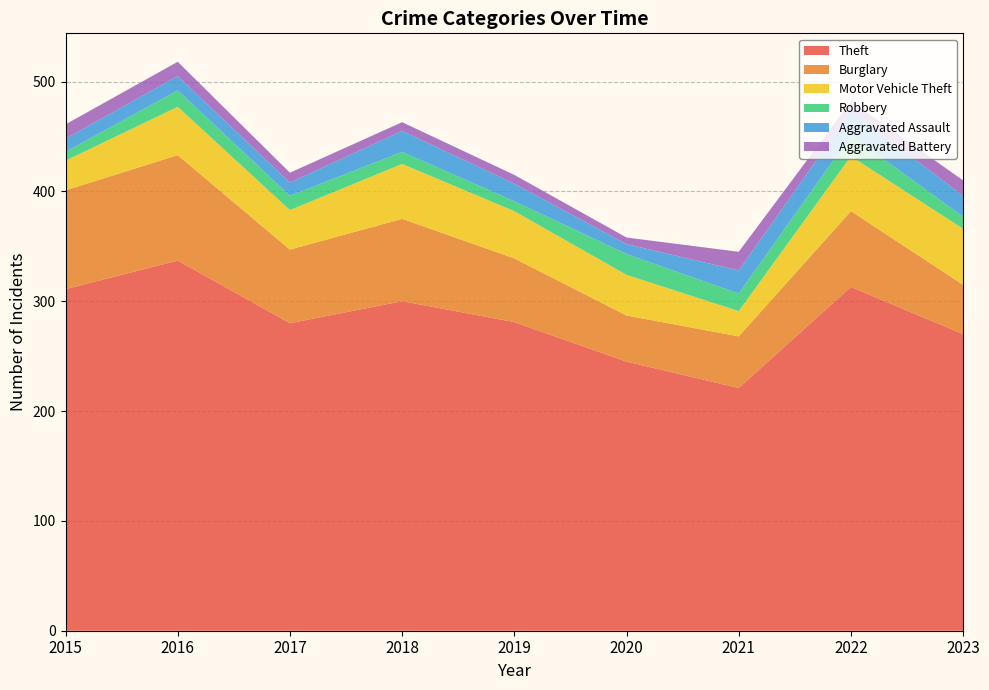

Reading left to right, extract all data points from this chart.

Theft: 311	337	280	300	281	245	221	313	270
Burglary: 90	96	67	75	58	42	47	69	45
Motor Vehicle Theft: 27	44	36	50	43	37	23	50	51
Robbery: 8	15	13	11	9	19	16	19	11
Aggravated Assault: 12	13	12	19	16	9	21	22	19
Aggravated Battery: 13	13	9	8	8	6	17	9	14